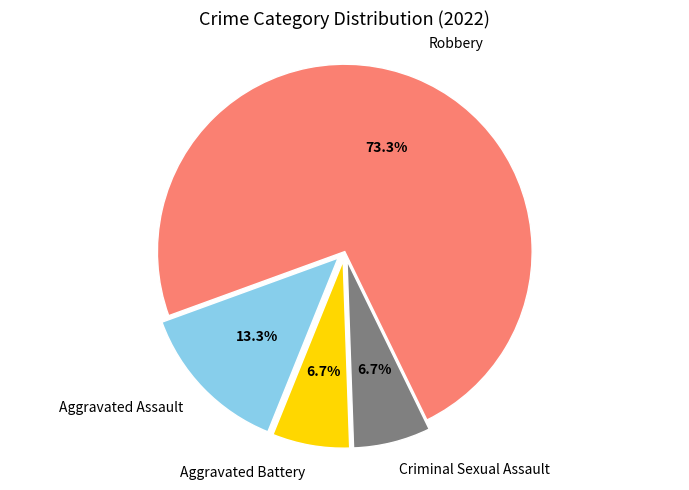

Count the number of slices in the pie.

4